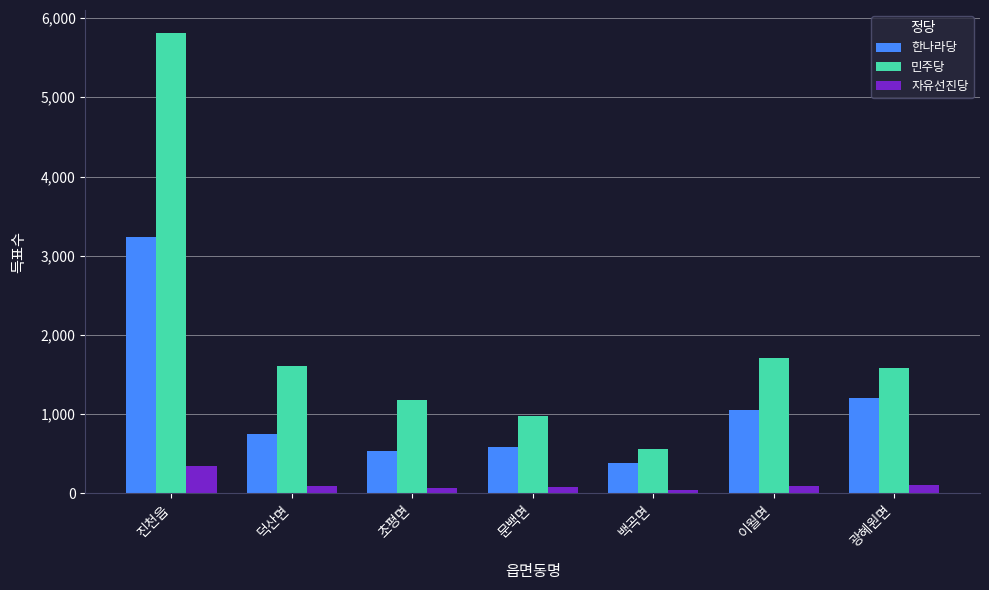

What are all the series names shown in the legend?

한나라당, 민주당, 자유선진당